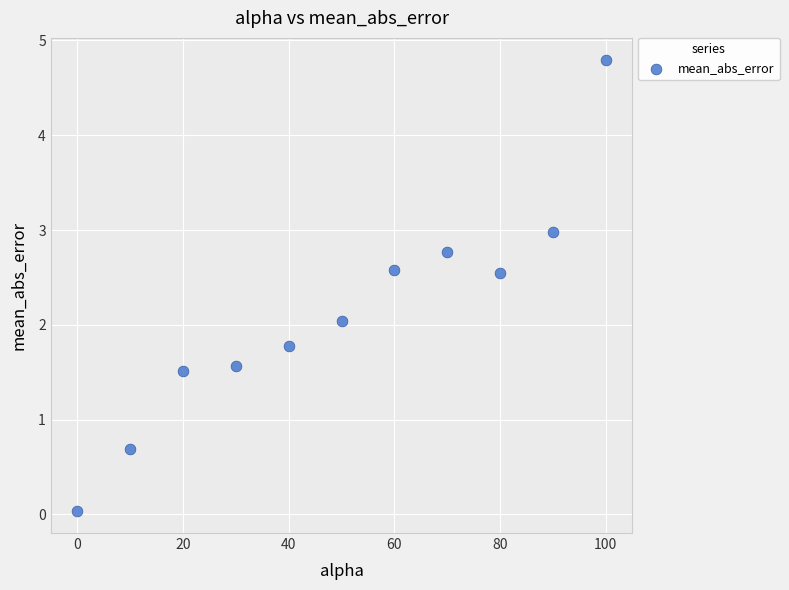

What is the average Y value?

2.1